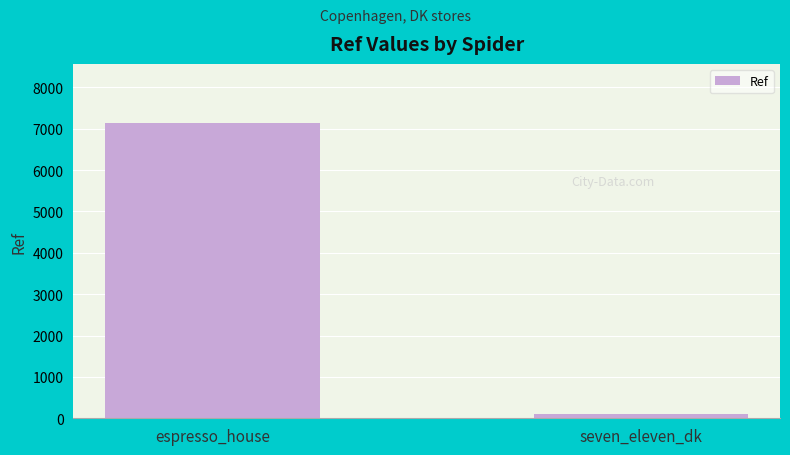

What is the label of the 1st bar from the right?

seven_eleven_dk